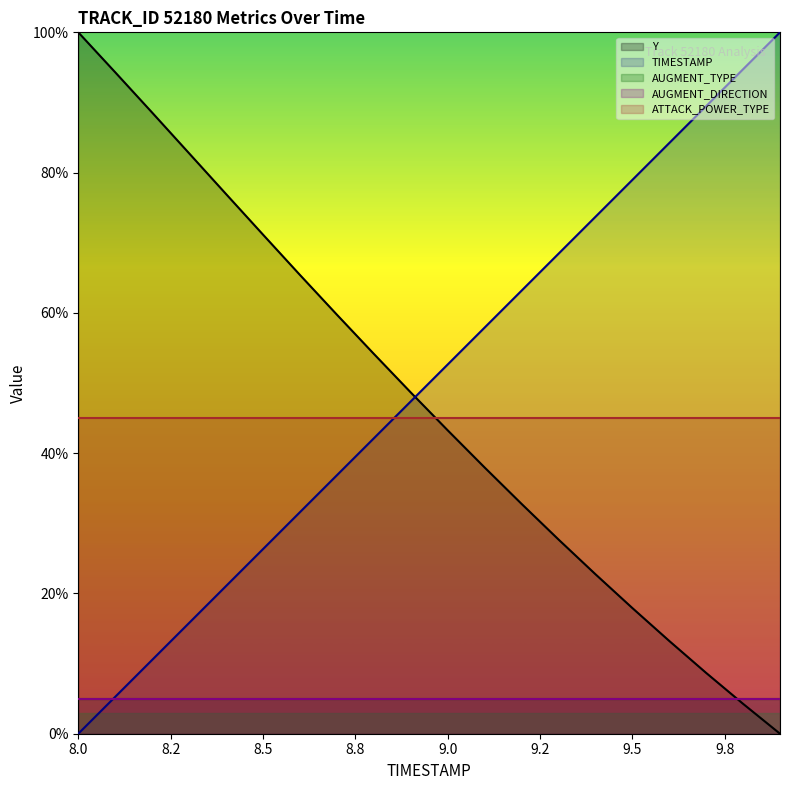

True or false: AUGMENT_DIRECTION and AUGMENT_TYPE cross at least once.

False